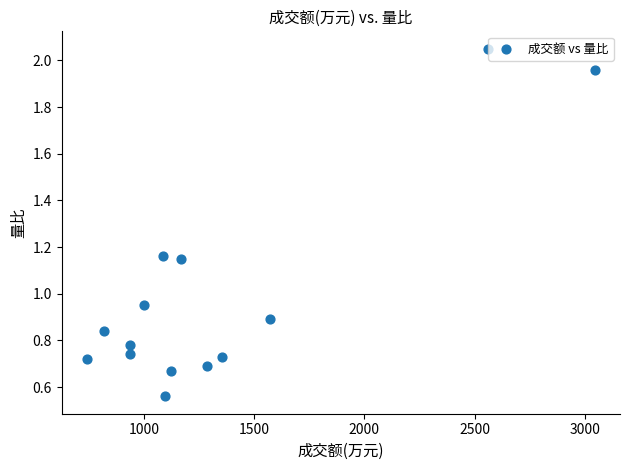

What is the range of X values (max minus min)?

2302.0